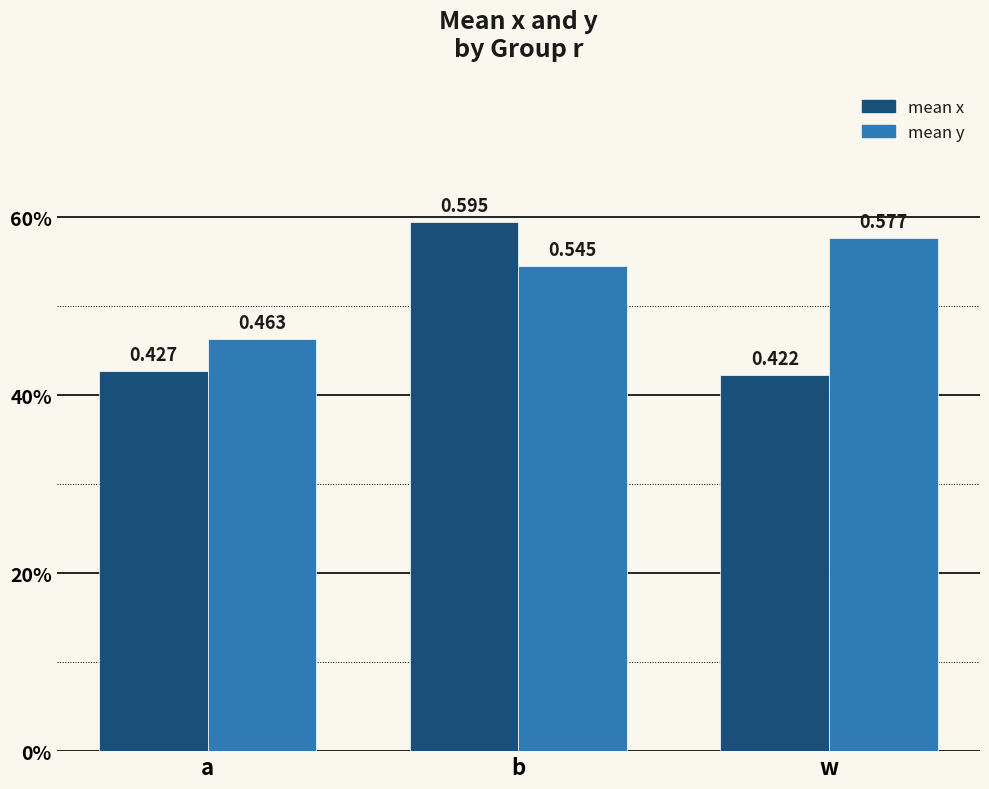

What are all the series names shown in the legend?

mean x, mean y